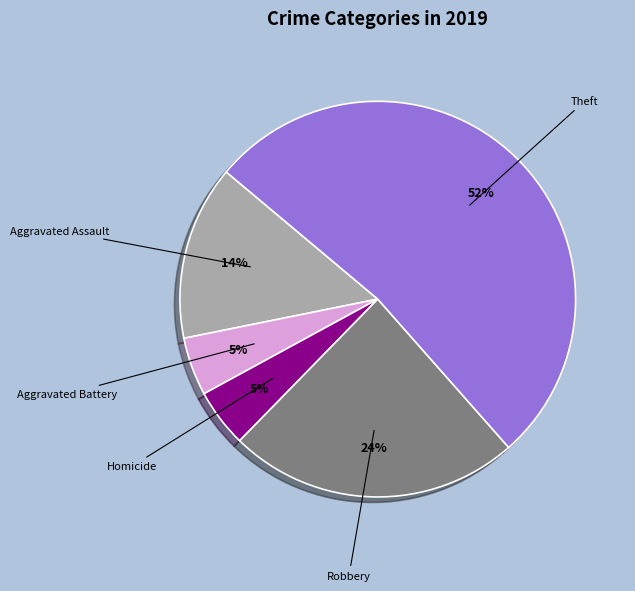

Which category has the biggest portion of the pie?

Theft